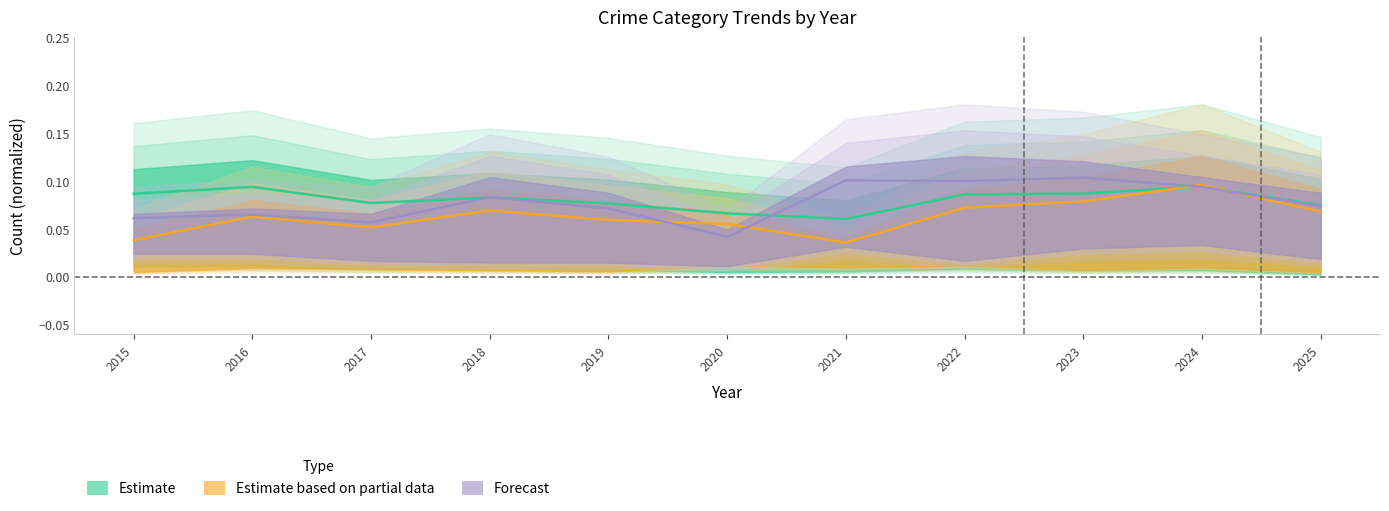

How many interior local peaks does the Aggravated Assault series have?

4